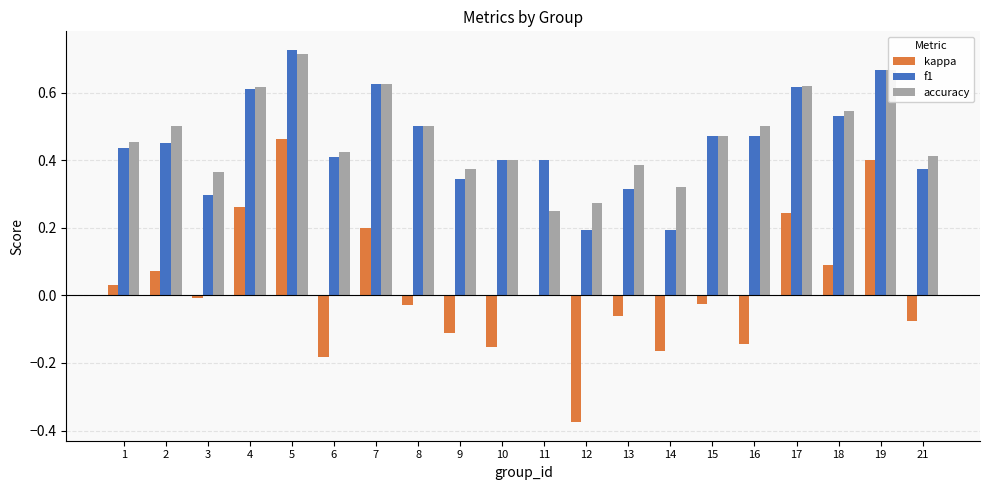

Is it true that f1 equals 0.7 at 15?

False